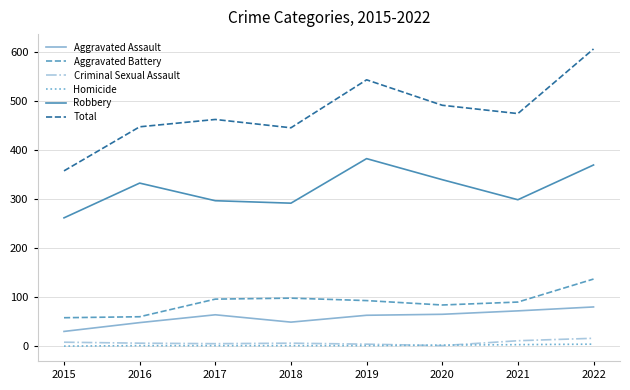

At how many categories does at least one series exceed 58?

8